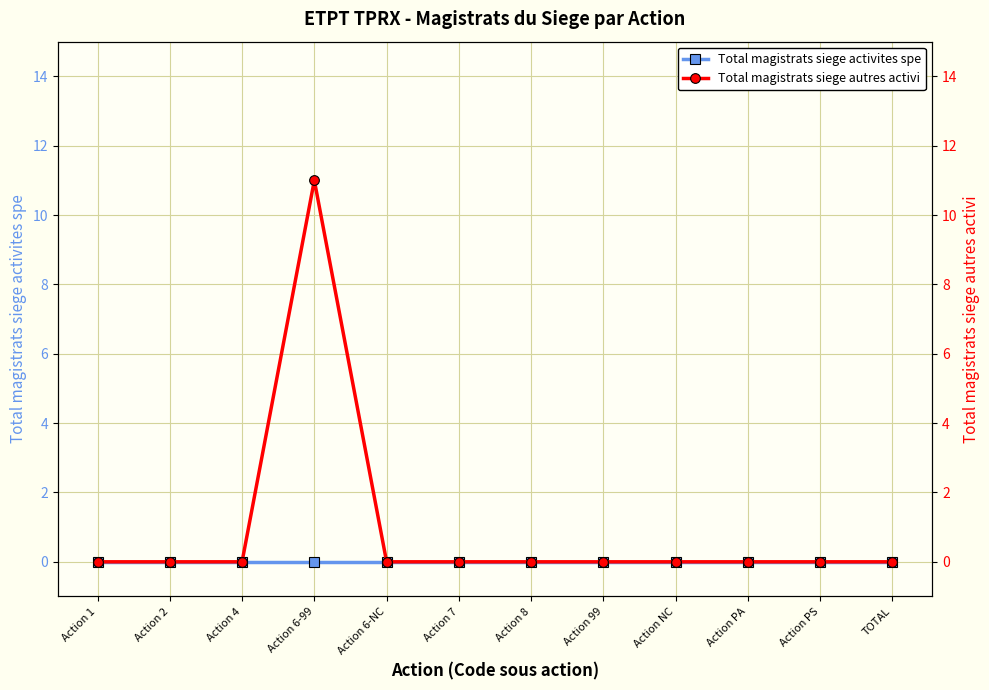

Count the number of categories in the chart.

12